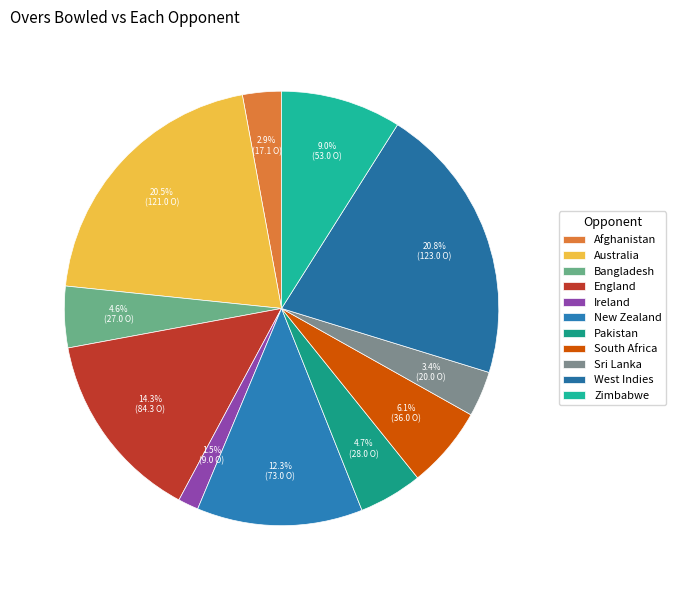

The West Indies slice represents 14% of the pie. True or false?

False